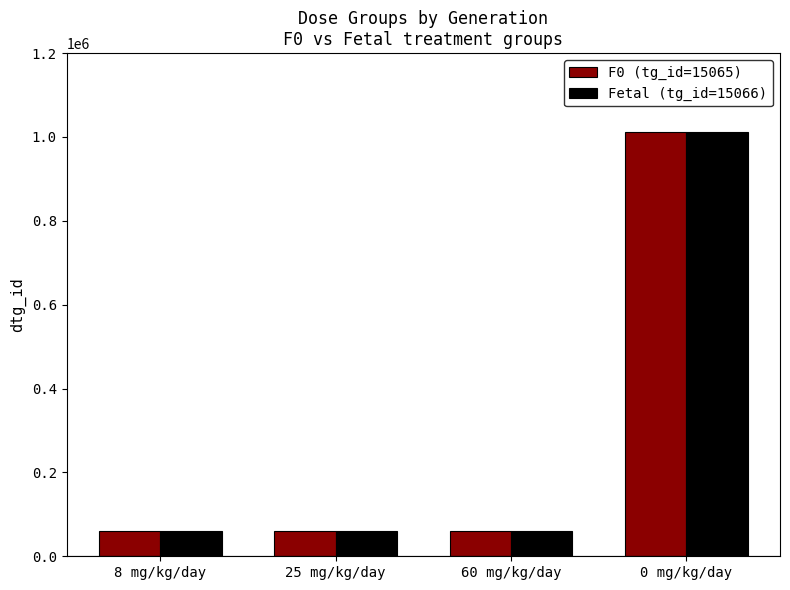

Is it true that F0 (tg_id=15065) equals 1011279 at 0 mg/kg/day?

True